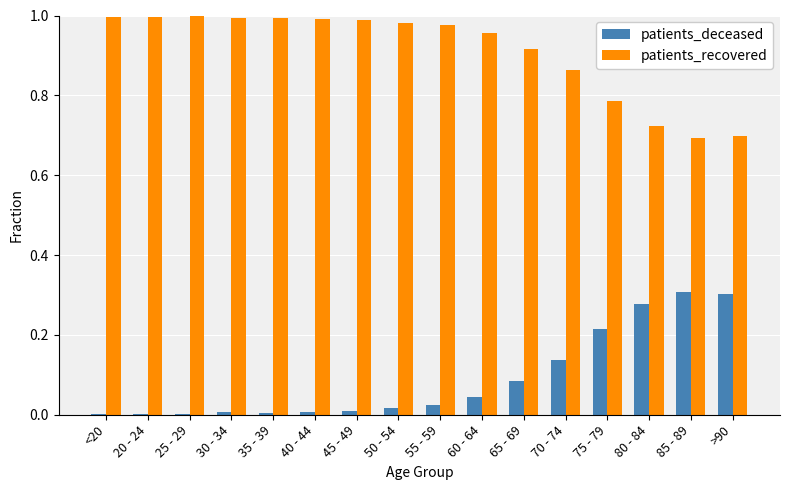

What is the sum of all patients_deceased values?

1.4